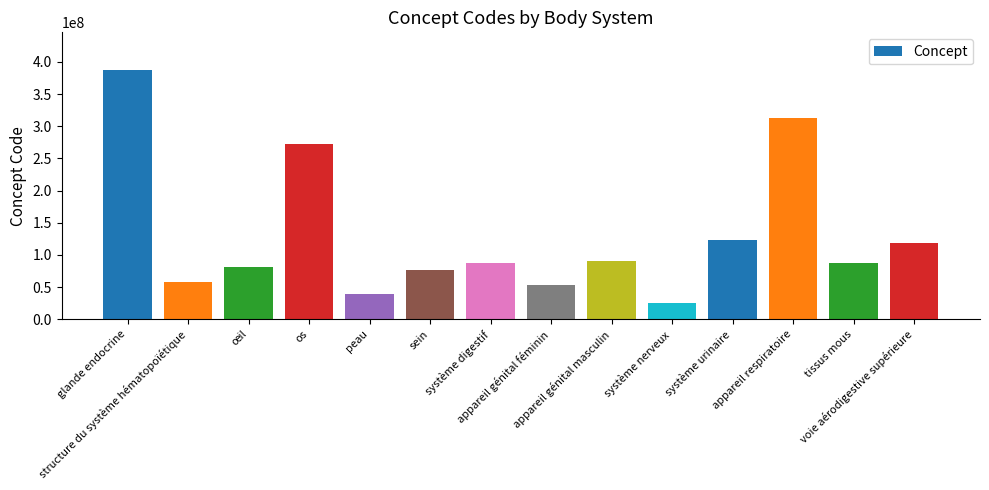

Is it true that the value at voie aérodigestive supérieure is 31787051?

False